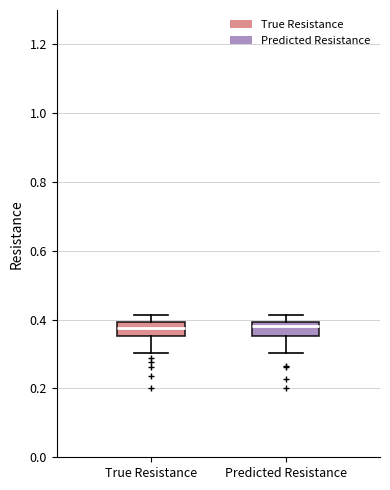

Reading left to right, read every box against the y-axis: the position of its median line, the range the box covers, and the ends of its whiskers. The values are not printed on the chart, so give them approximately, as read against the axis.

True Resistance: median 0.38, box 0.36 to 0.40, whiskers 0.30 to 0.42
Predicted Resistance: median 0.38, box 0.36 to 0.40, whiskers 0.30 to 0.42